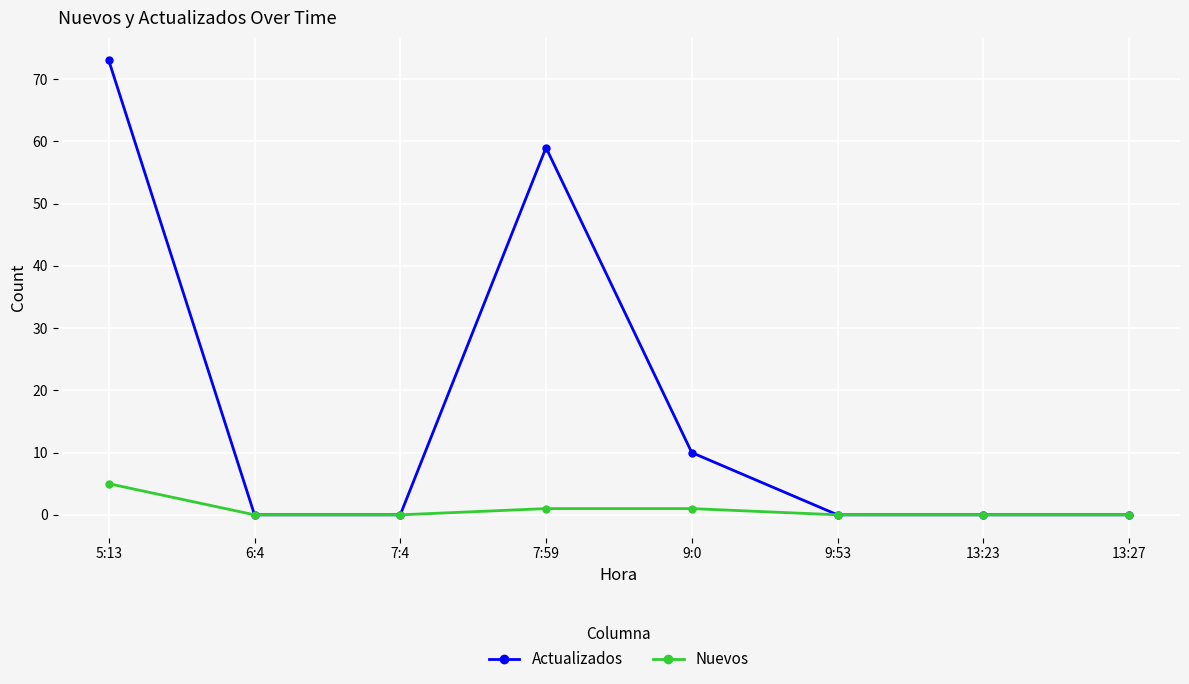

What are all the series names shown in the legend?

Actualizados, Nuevos